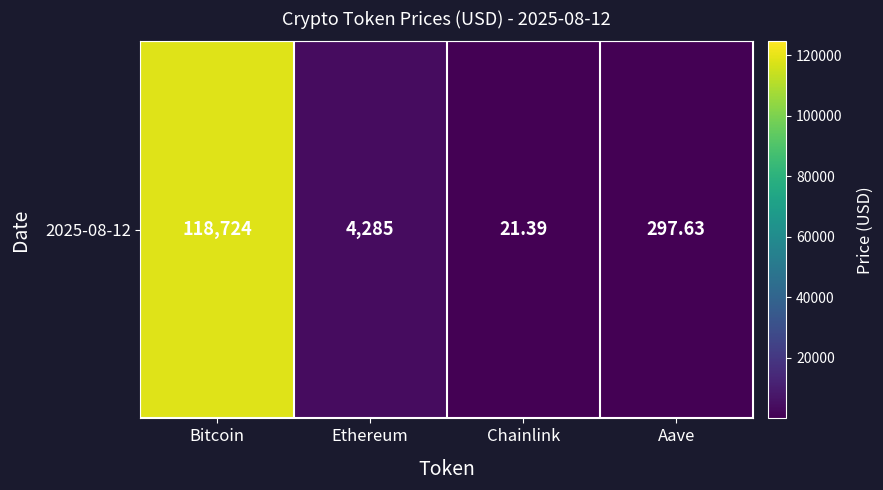

What is the change in value from Bitcoin to Chainlink?

-118702.6